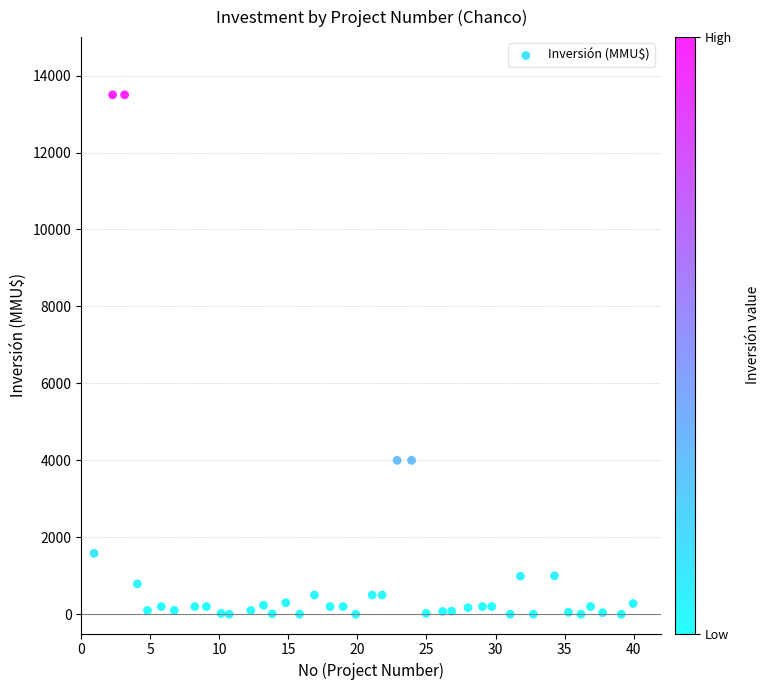

What is the range of Y values (max minus min)?

13500